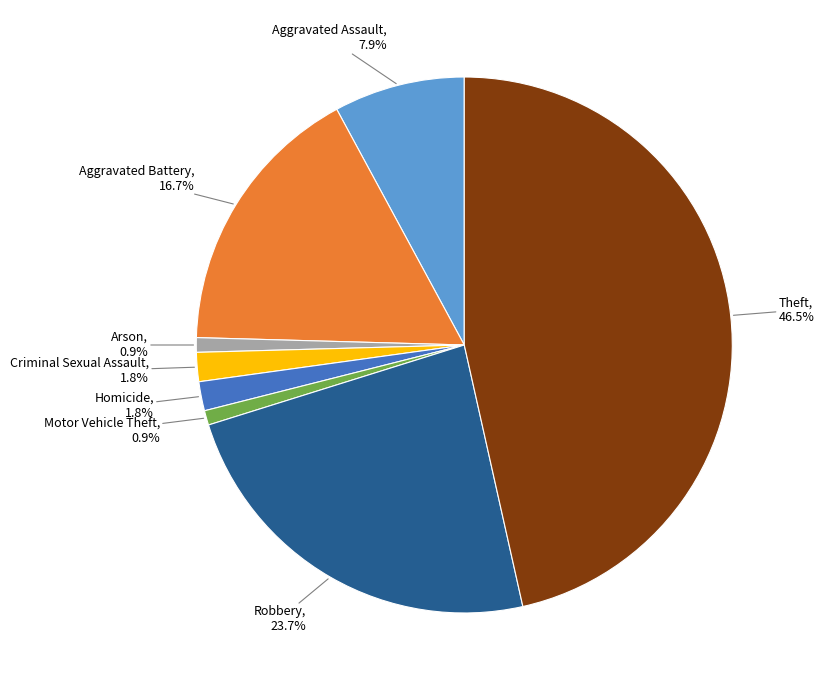

Is there a majority slice in this chart?

No